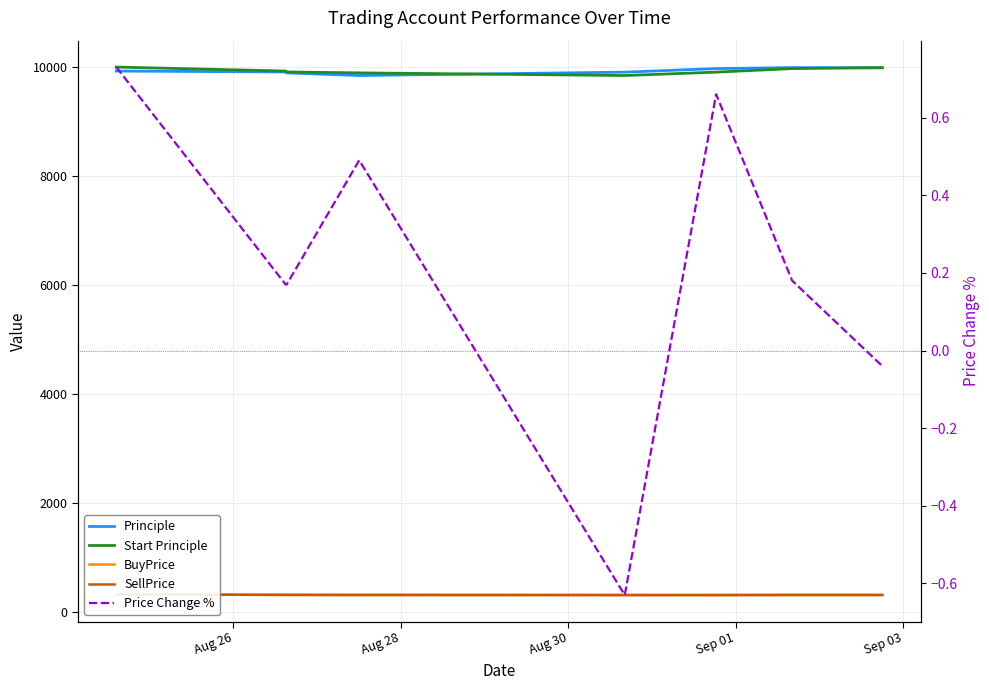

What is the difference between the highest and lowest values at Aug 30?

9910.0